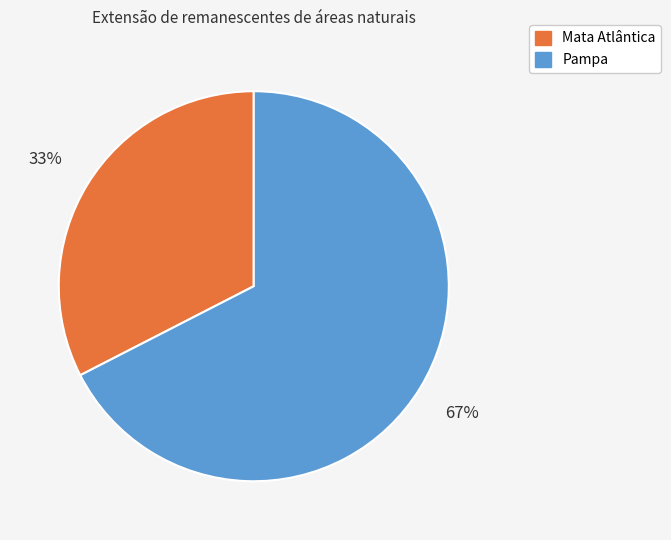

Does Mata Atlântica account for over 50% of the chart?

No